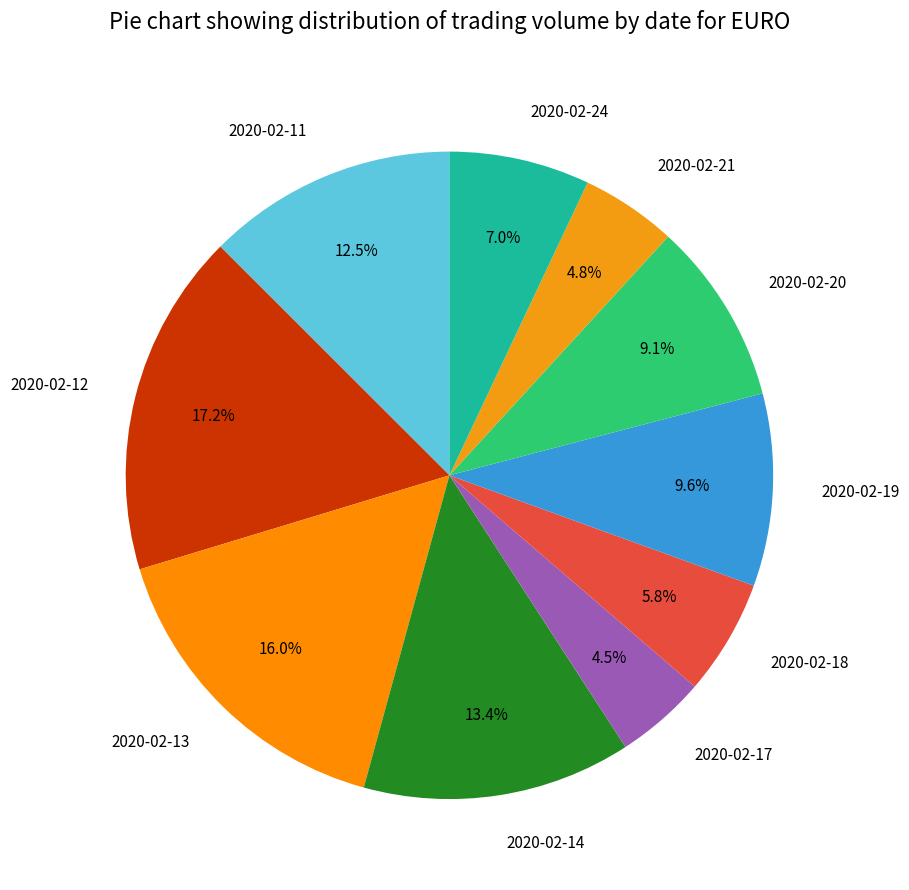

Between 2020-02-14 and 2020-02-17, which is larger?

2020-02-14